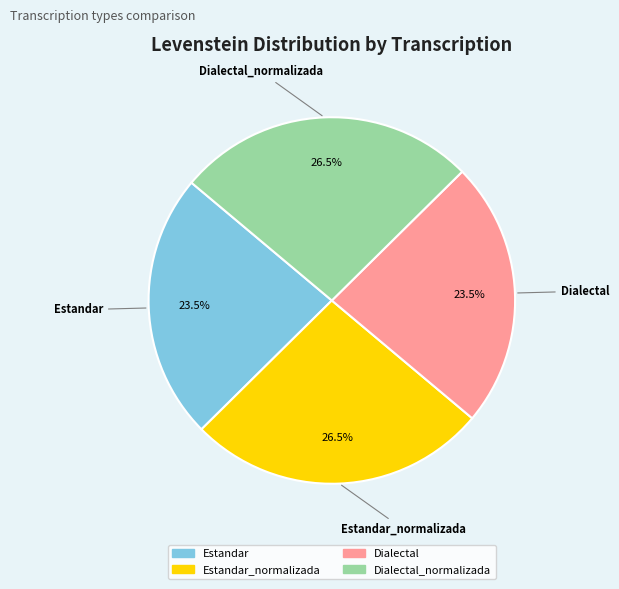

Is there a majority slice in this chart?

No